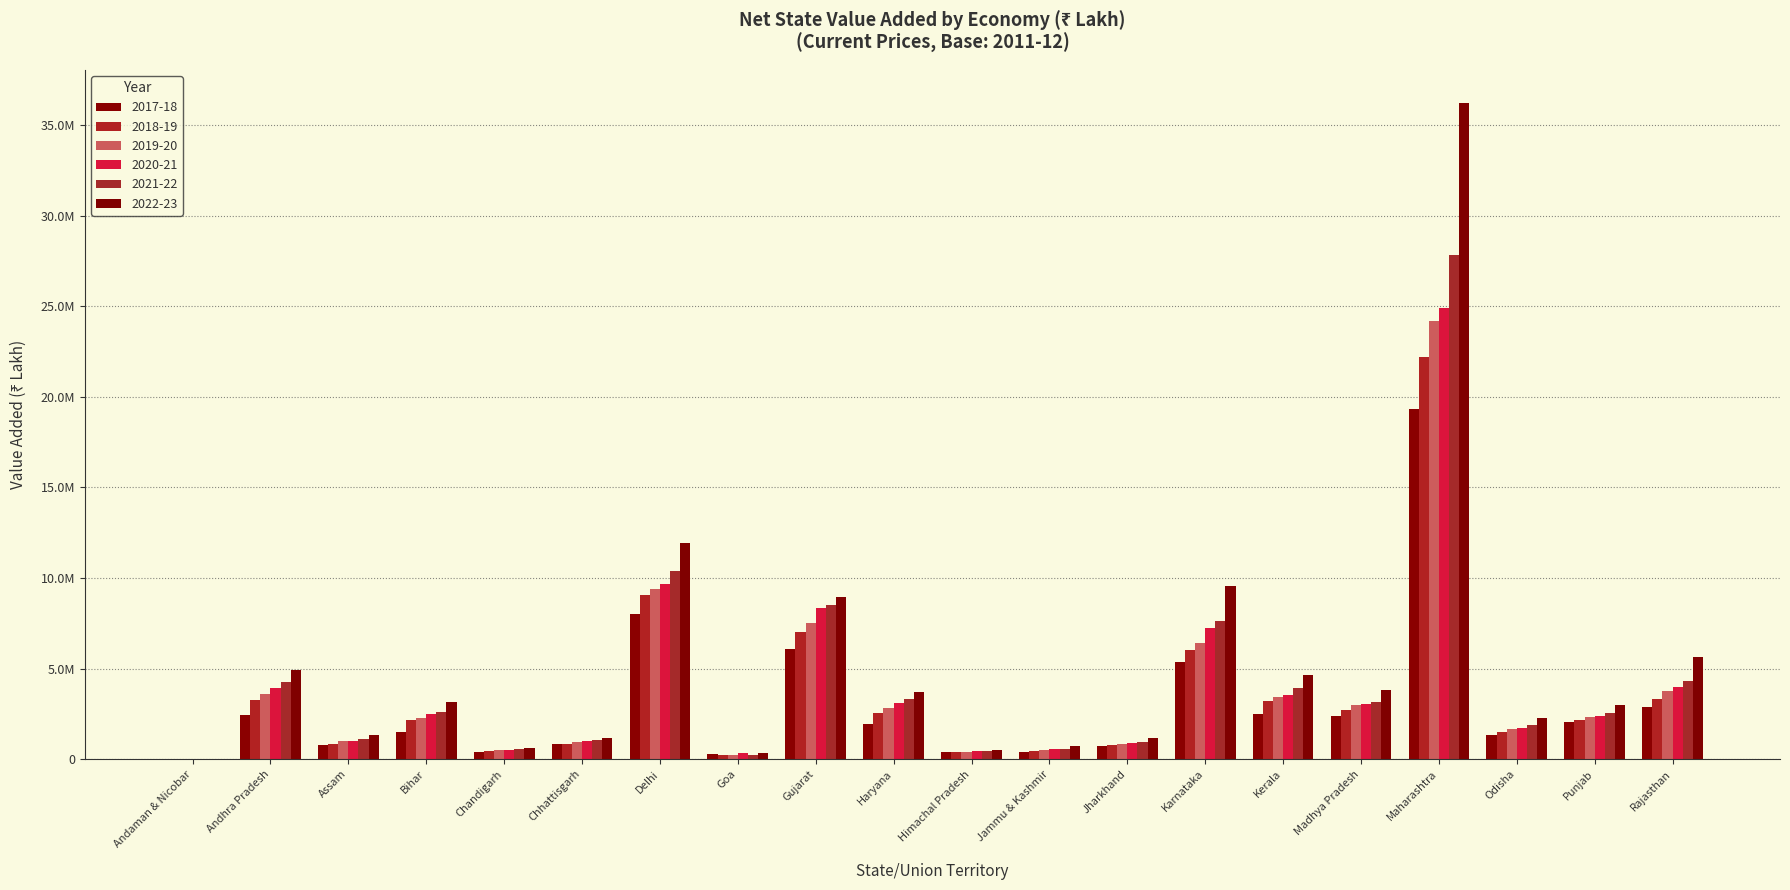

Where is 2018-19 nearest to the value 11107308?

Delhi